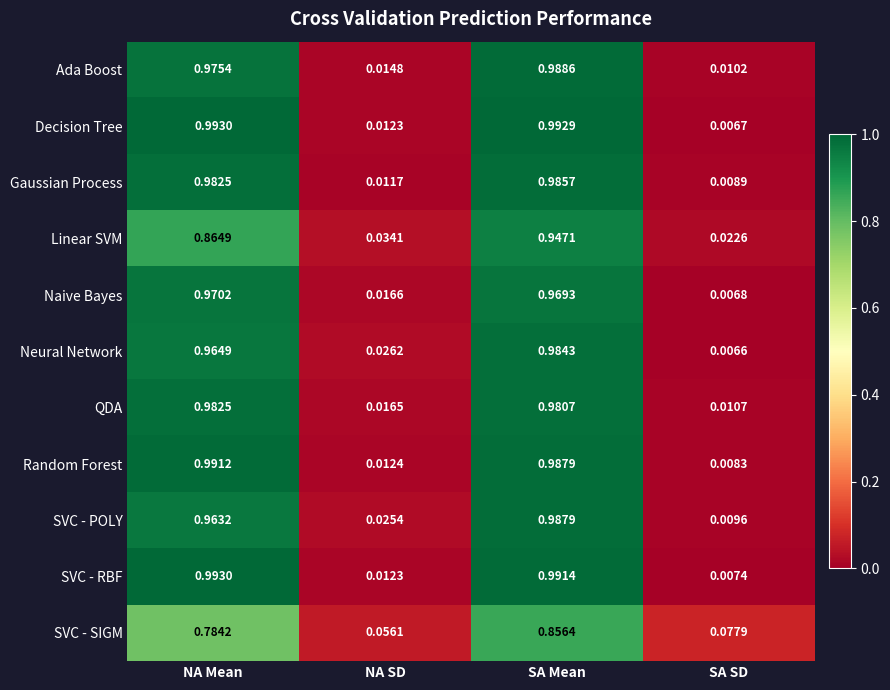

What is the spread (max minus min) of values at NA Mean?

0.2